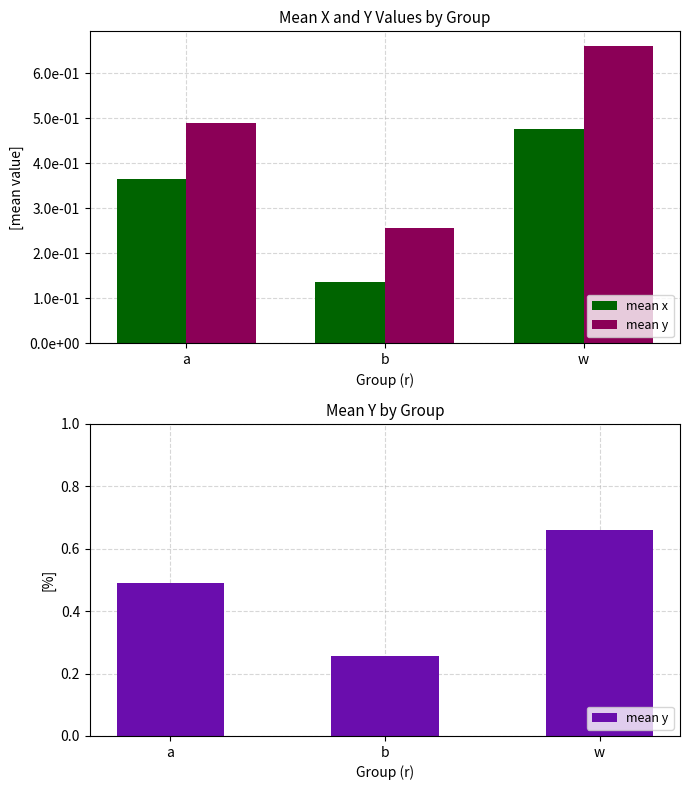

True or false: mean y has a value of 0.5 at a.

True